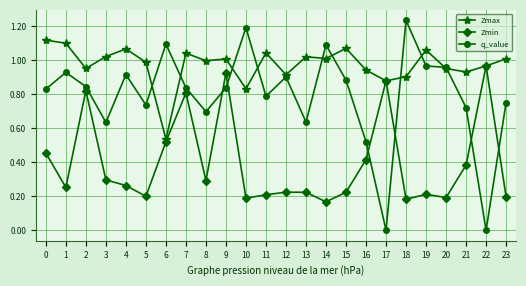

Does the chart display data point markers on the line(s)?

Yes